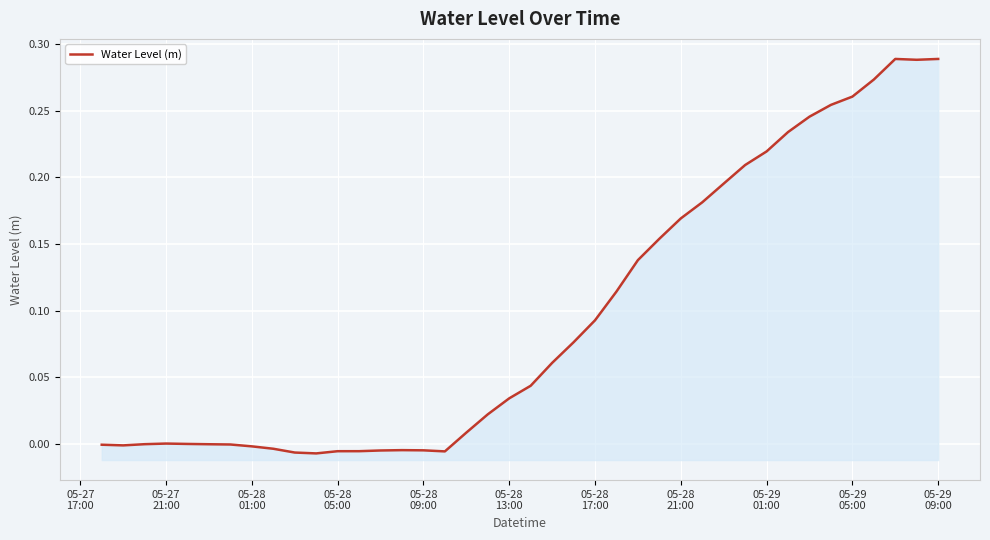

True or false: the data has more than 1 interior local peaks.

True